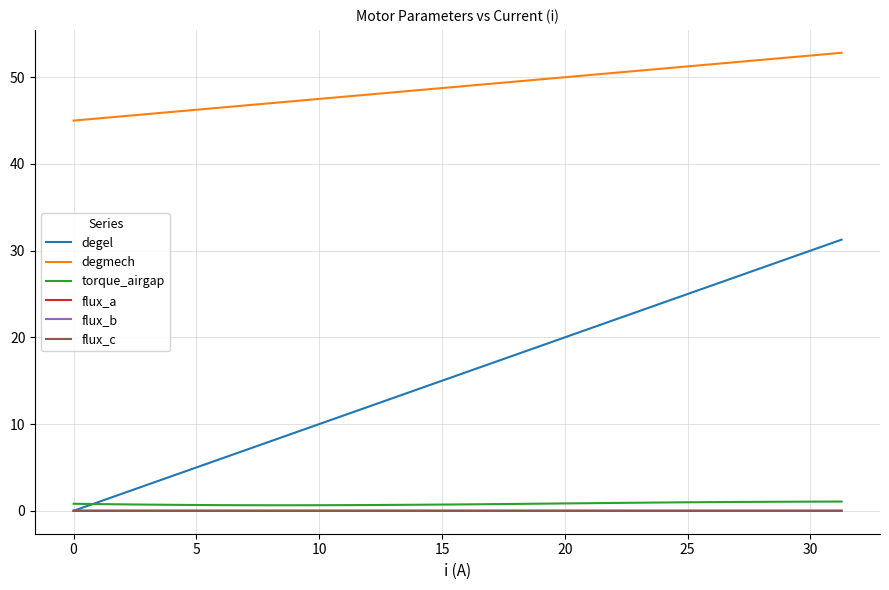

Which series has the largest range (max minus min)?

degel